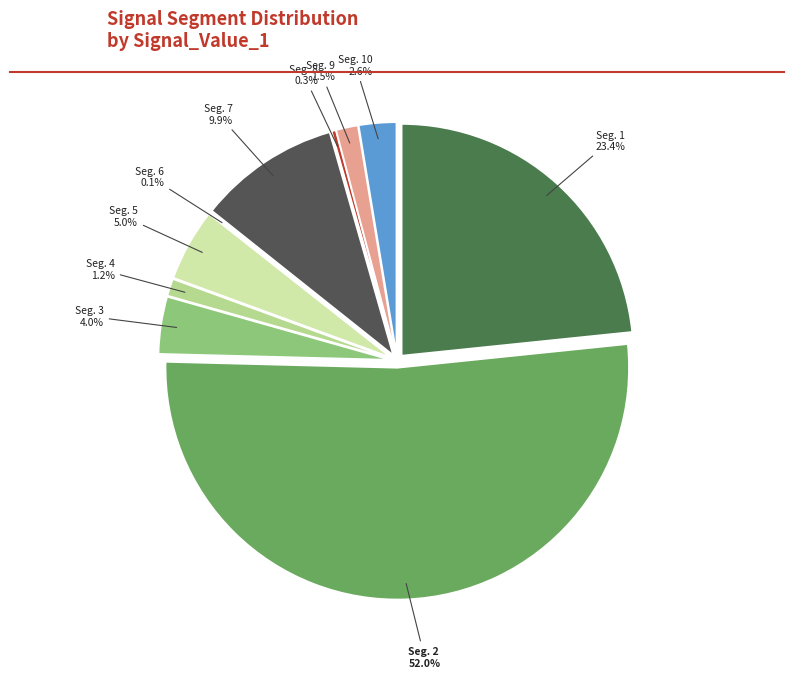

What percentage is the signal segment 10 slice, to the nearest percent?

3%